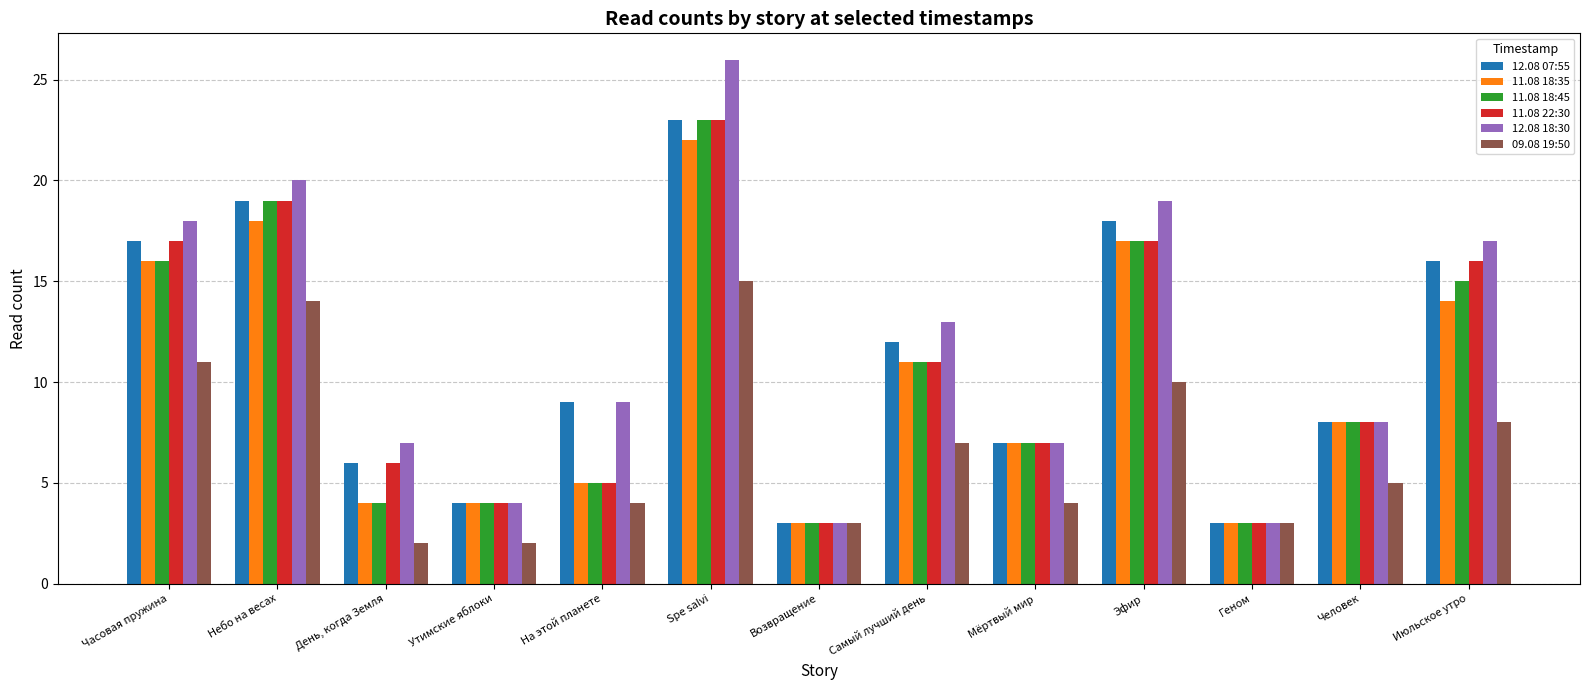

Reading left to right, list all the values displayed in this chart.

12.08 07:55: 17	19	6	4	9	23	3	12	7	18	3	8	16
11.08 18:35: 16	18	4	4	5	22	3	11	7	17	3	8	14
11.08 18:45: 16	19	4	4	5	23	3	11	7	17	3	8	15
11.08 22:30: 17	19	6	4	5	23	3	11	7	17	3	8	16
12.08 18:30: 18	20	7	4	9	26	3	13	7	19	3	8	17
09.08 19:50: 11	14	2	2	4	15	3	7	4	10	3	5	8